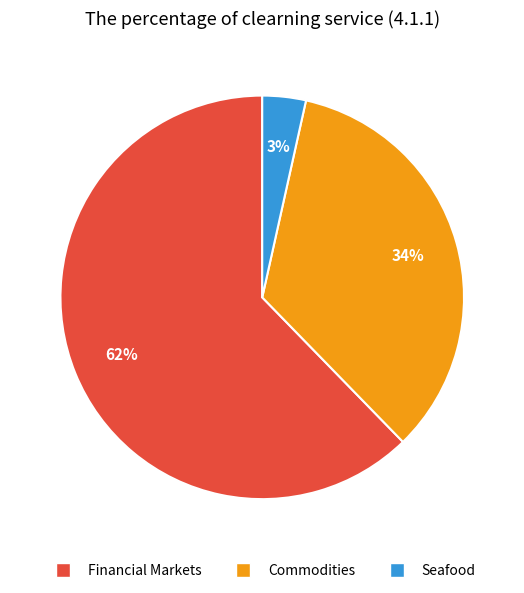

The Commodities slice represents 34% of the pie. True or false?

True